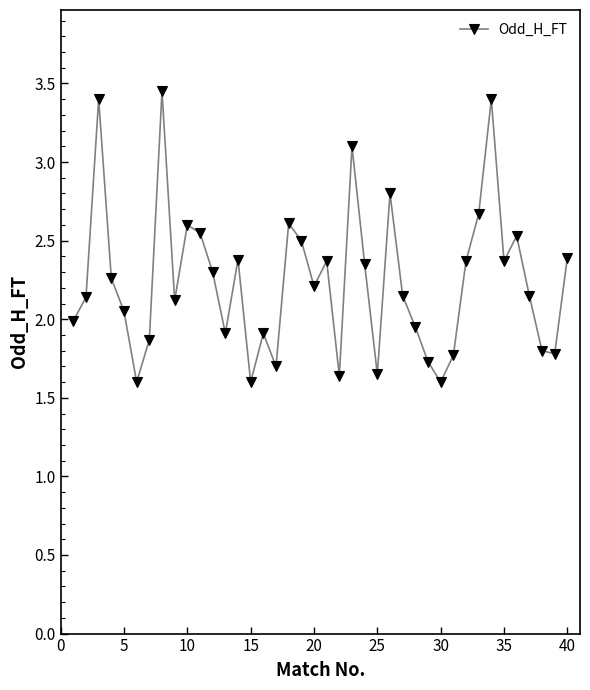

What is the average value?

2.2